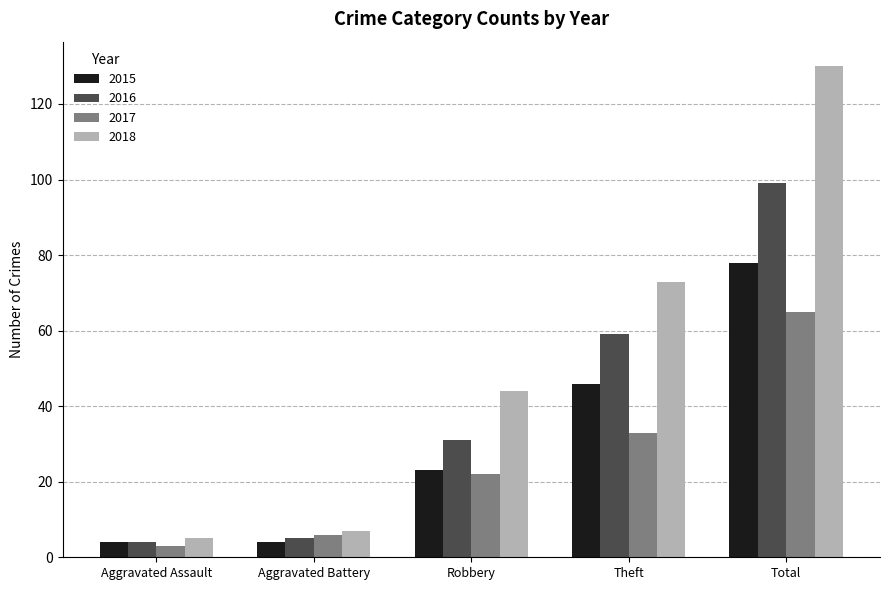

Are the bars horizontal?

No